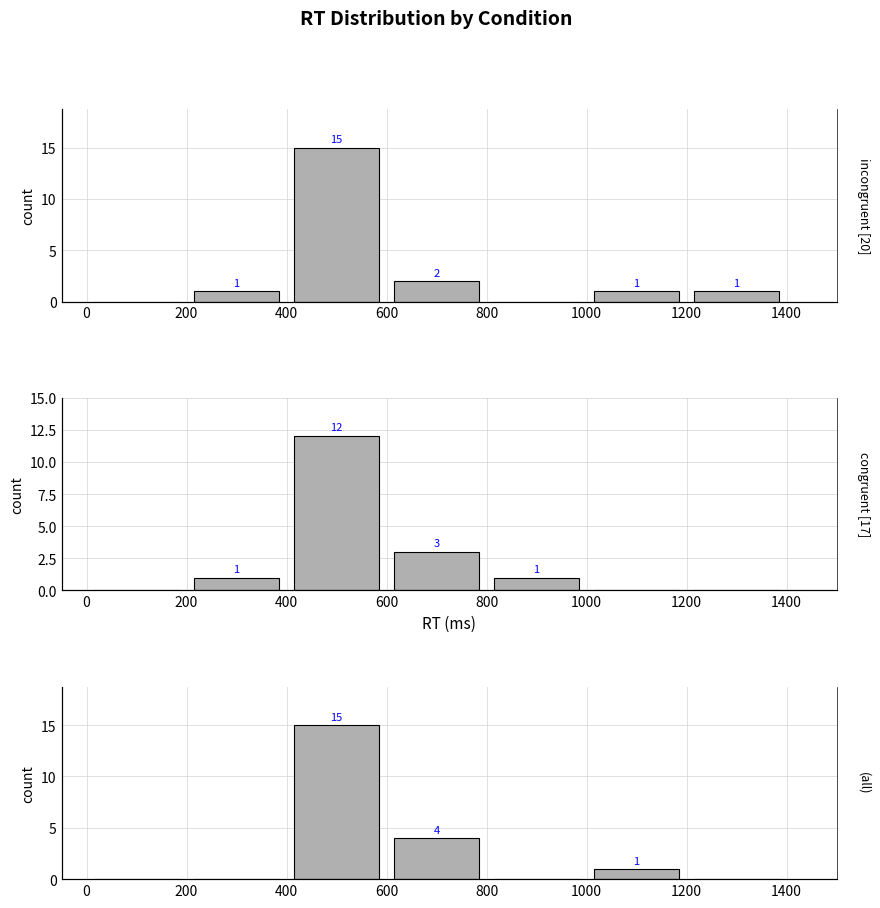

Which series has the largest total across all categories?

incongruent